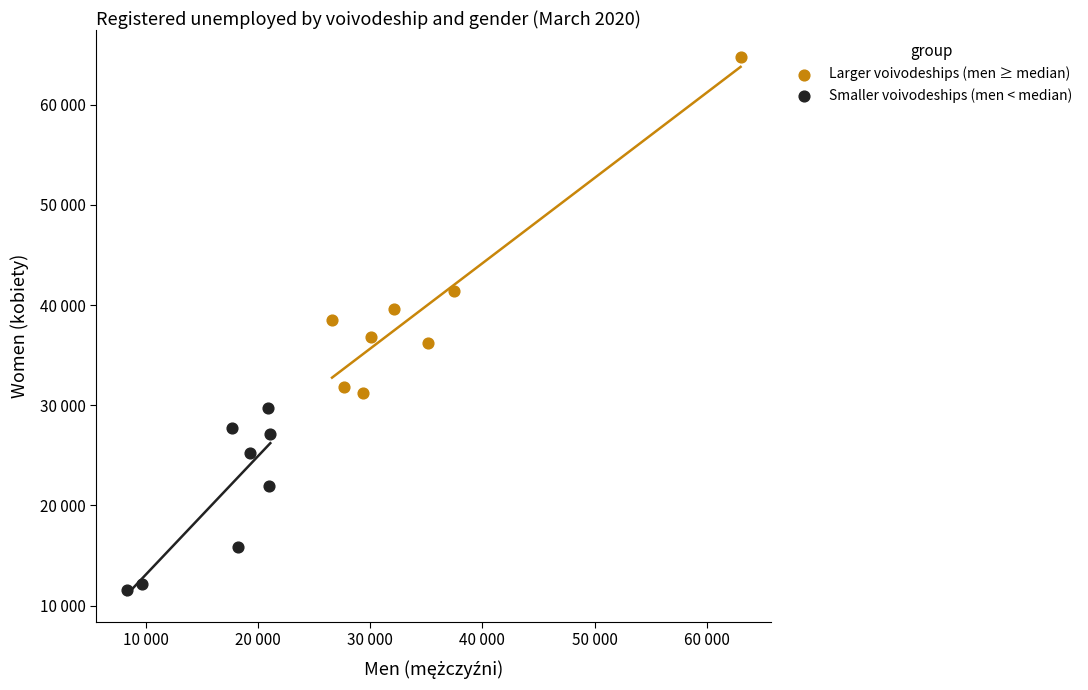

Which series has the widest spread of Y values?

Larger voivodeships (men ≥ median)